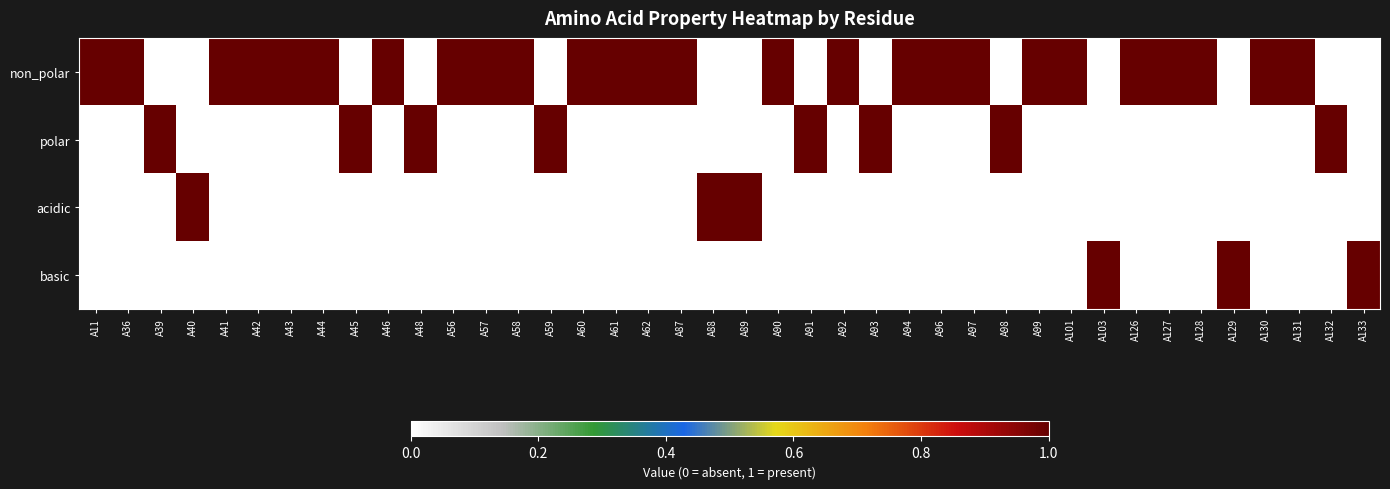

At which category is the sum across all series the highest?

A11